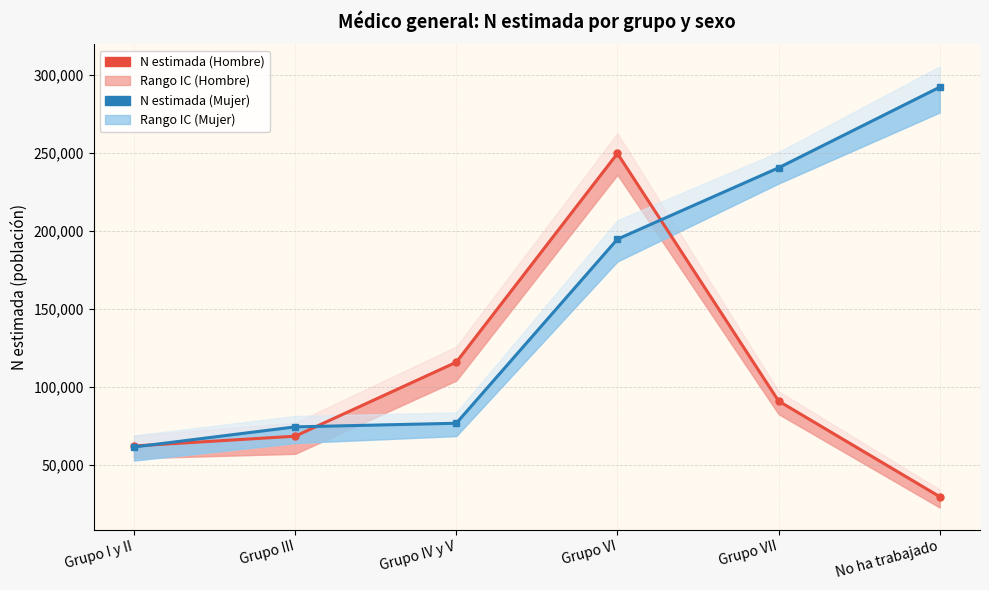

What is the average value of the N estimada (Mujer) series?

156517